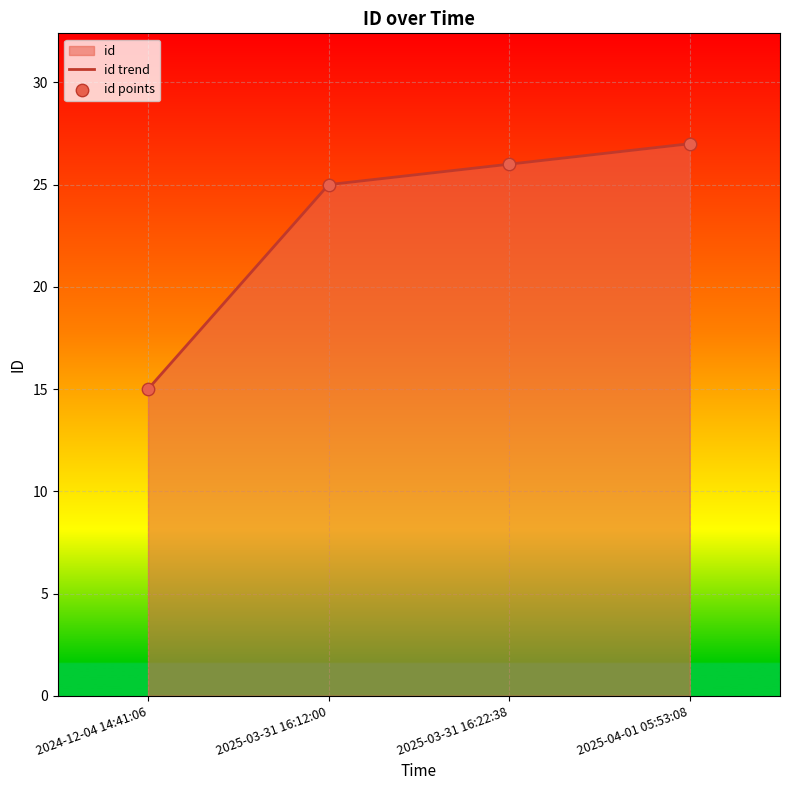

Which series has the largest total across all categories?

id trend